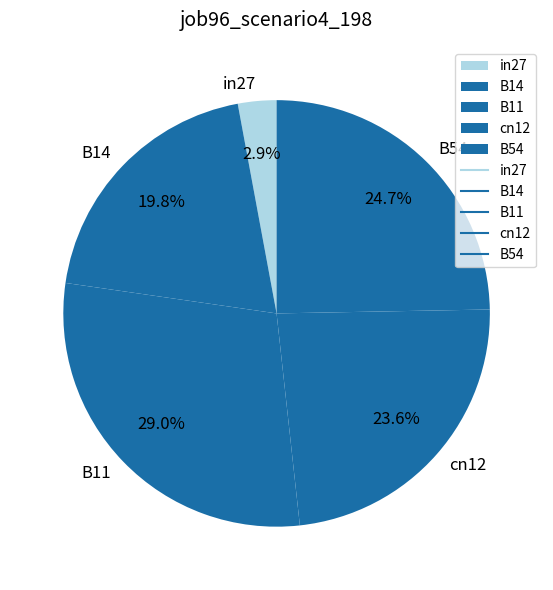

Is B54 the majority of the pie?

No